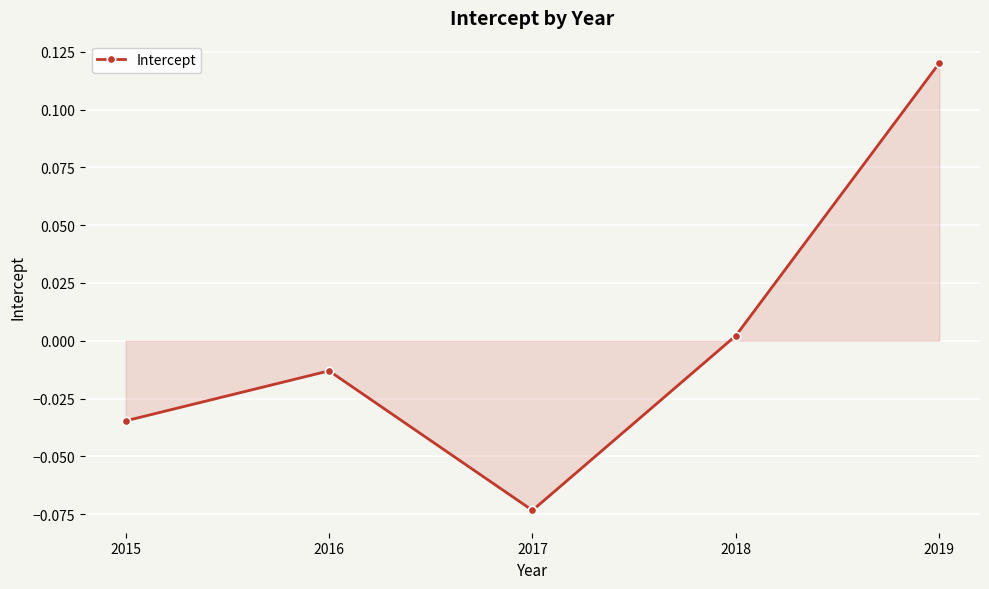

At which category does the chart reach its minimum across all series?

2017